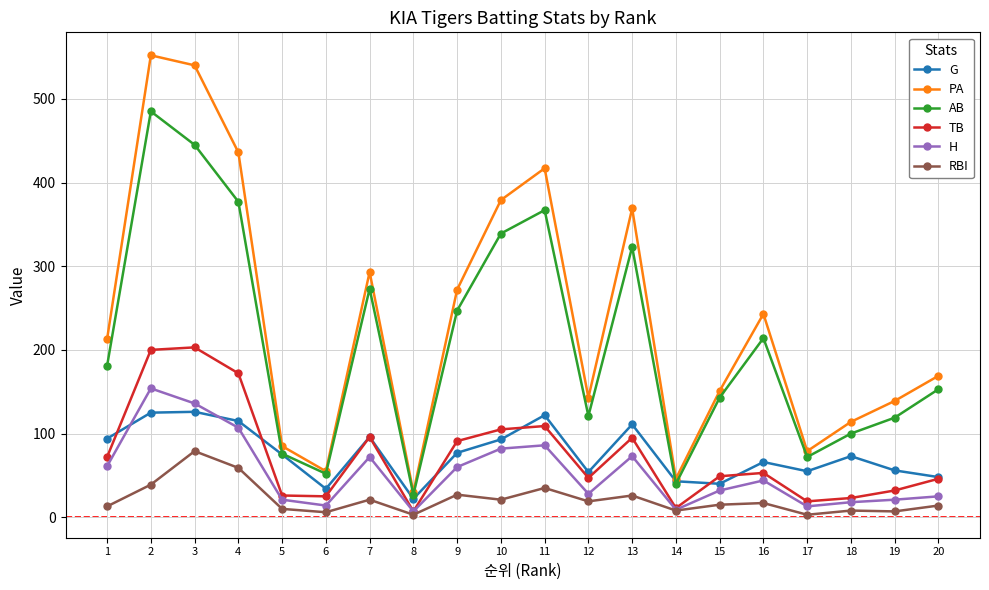

Where is the first local maximum for AB?

2